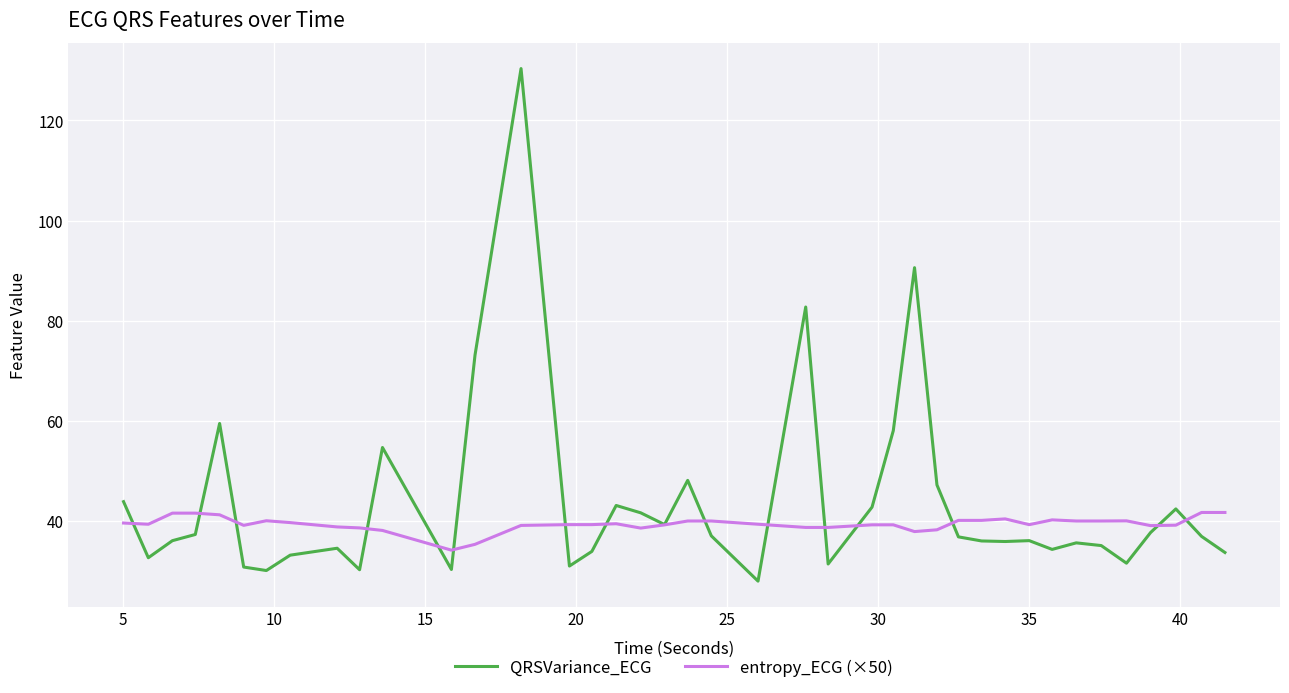

In QRSVariance_ECG, how many points are higher than both neighbors (excluding endpoints)?

11